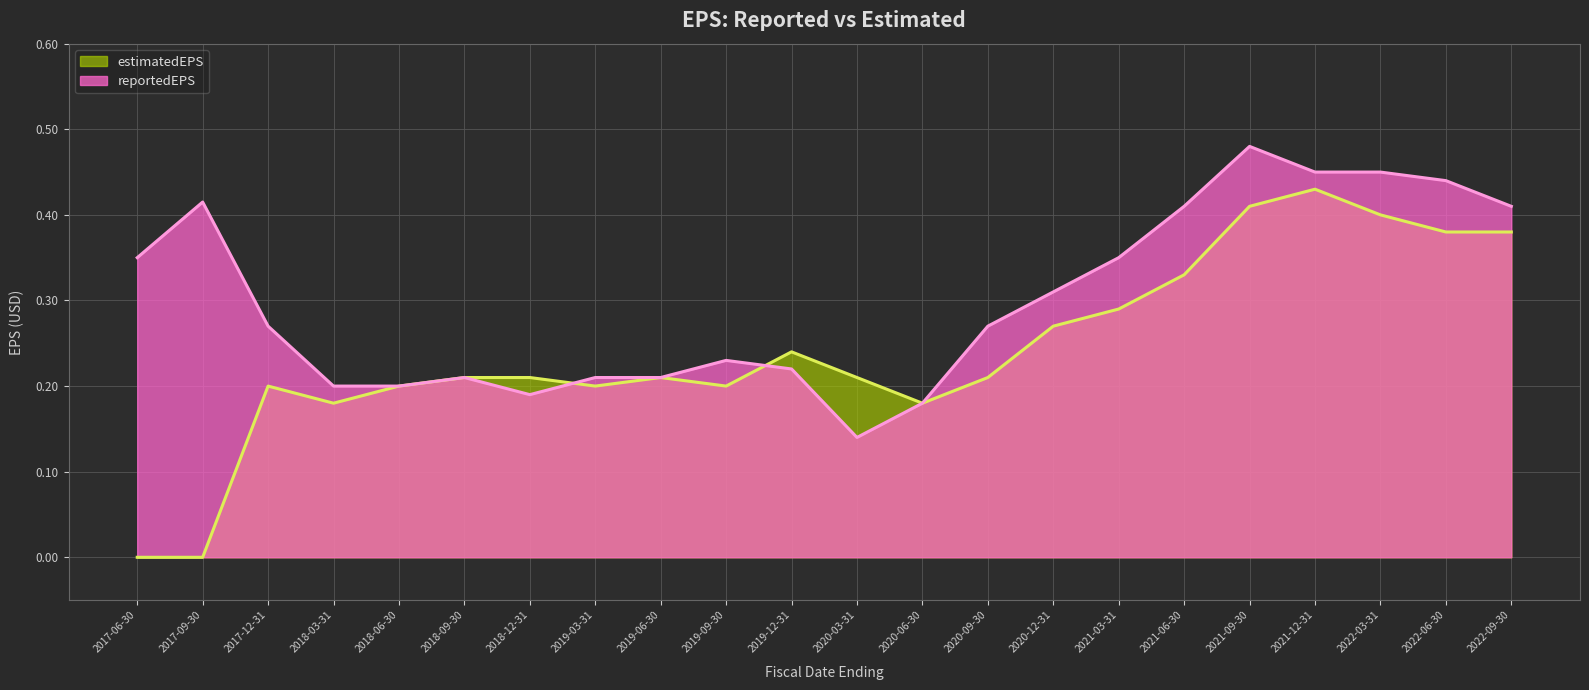

How many categories are shown in the chart?

22